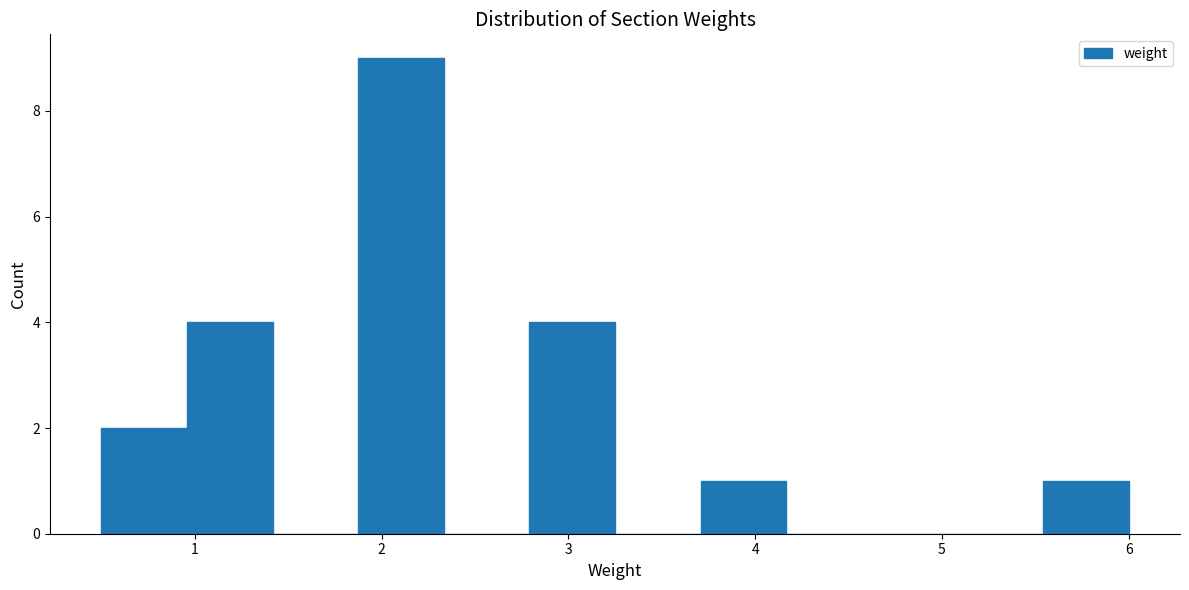

How tall is the bar that spans 0.5 to 1.0 on the x-axis? Neither the bar edges nor the heights are printed on the chart, so give them approximately, as read against the axes.

2